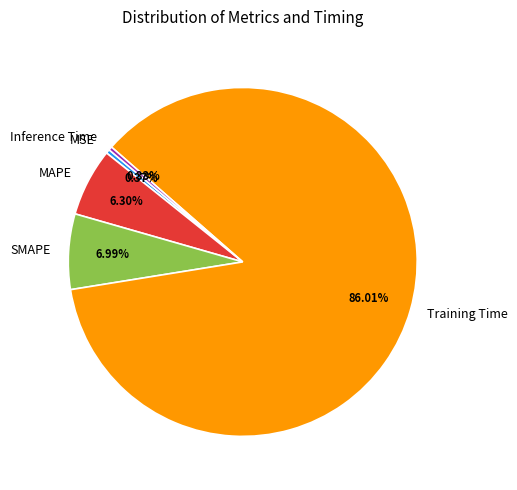

To the nearest percent, what is the difference between the SMAPE and Inference Time slice percentages?

7%